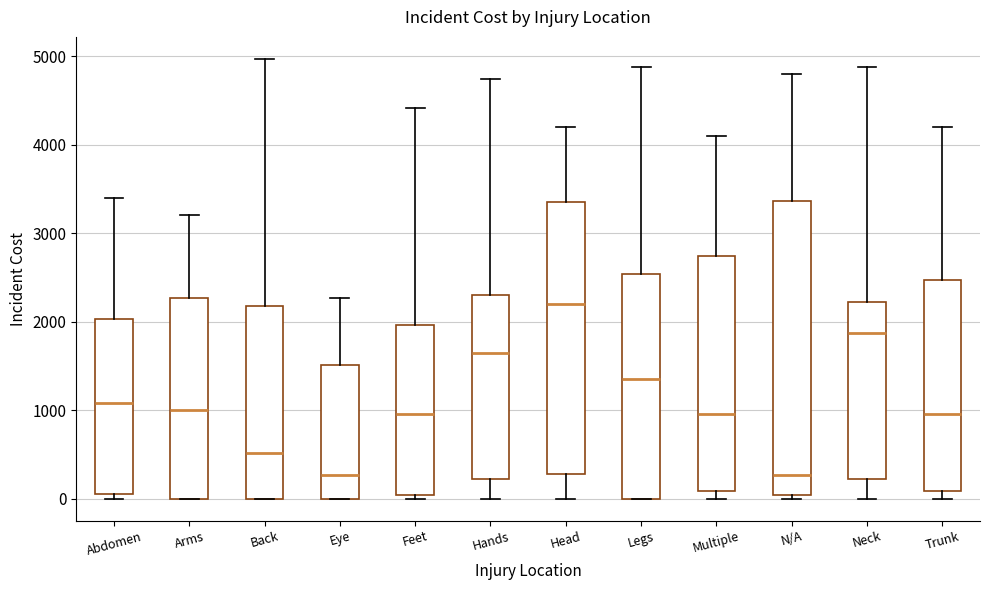

Comparing the boxes themselves (not the whiskers), which one is the tallest?

N/A